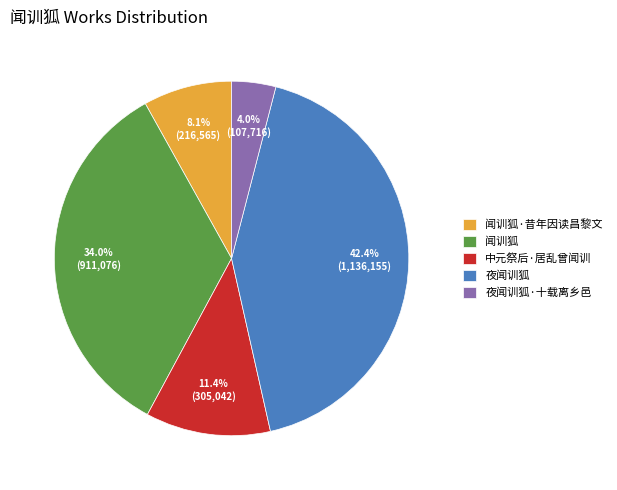

The 闻训狐 slice represents 40% of the pie. True or false?

False